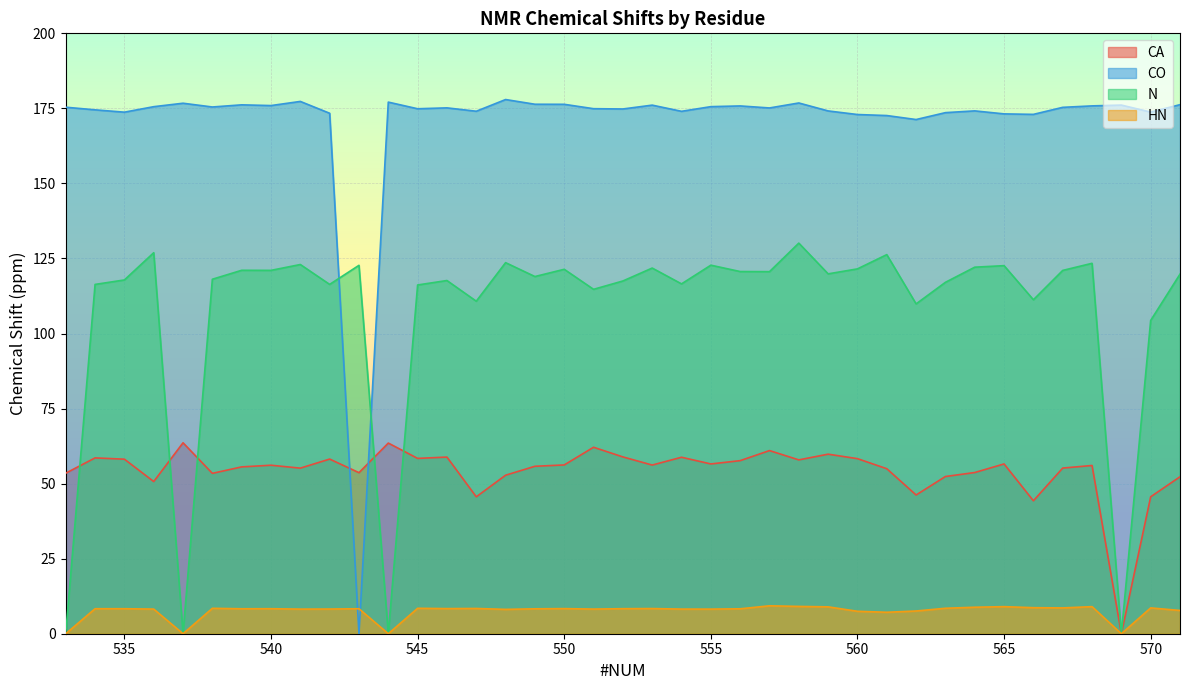

What is the maximum value shown in the chart?

177.9